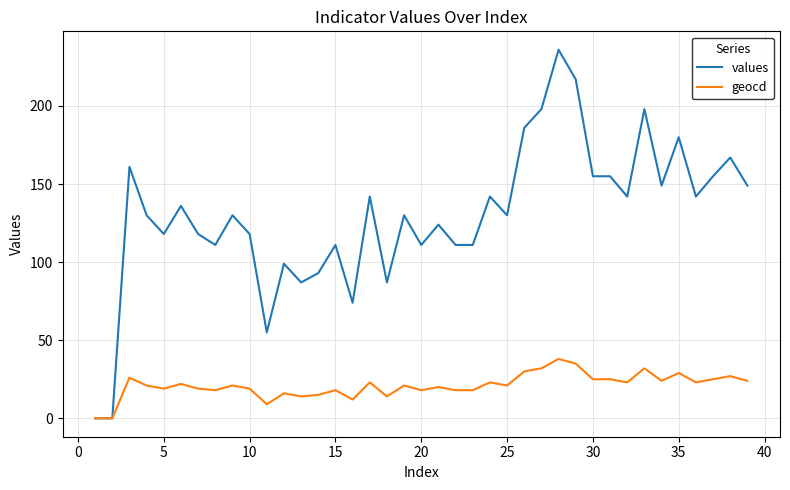

What is the average value of the geocd series?

21